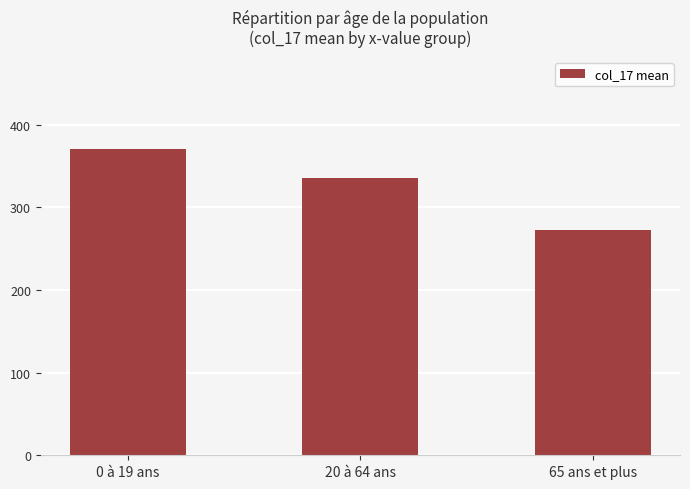

What is the minimum value shown in the chart?

272.4